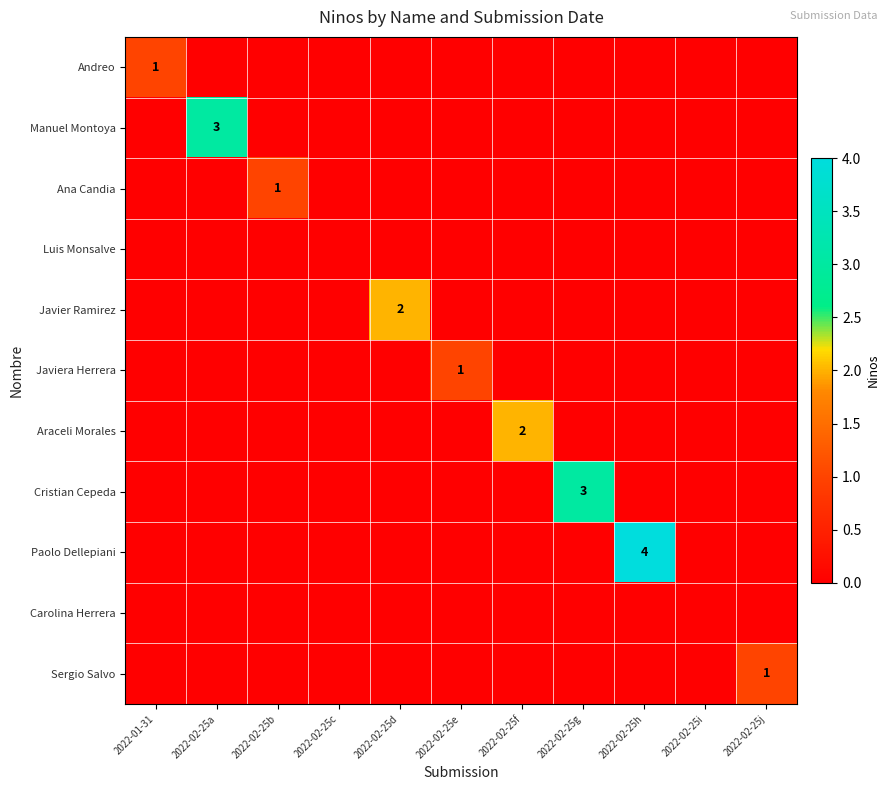

At which category does the chart reach its peak across all series?

2022-02-25h